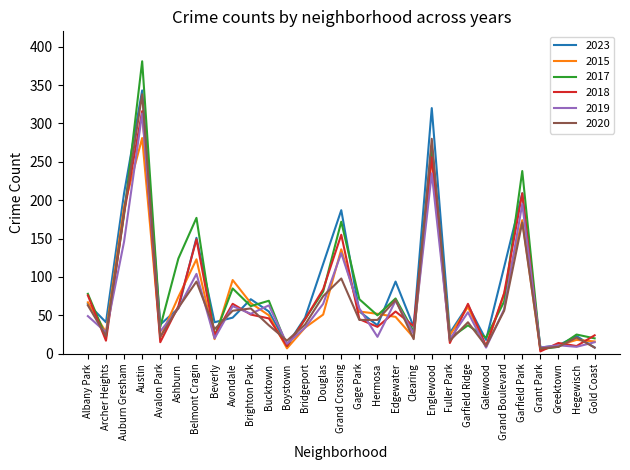

What is the difference between the highest and lowest values at Fuller Park?

13